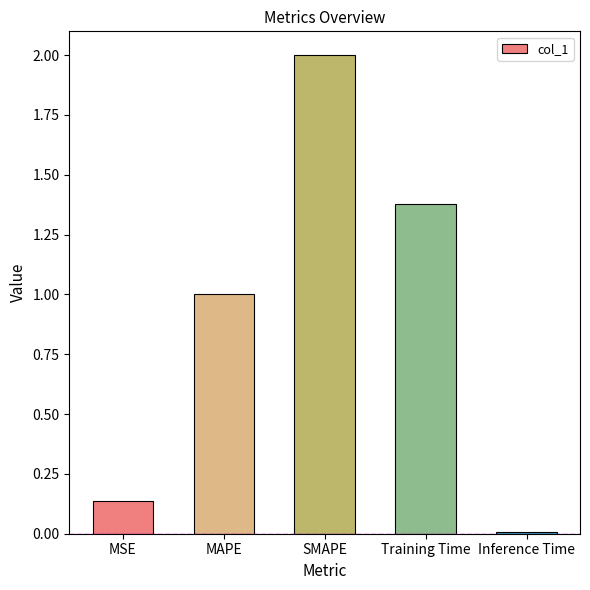

What is the greatest value displayed?

2.0